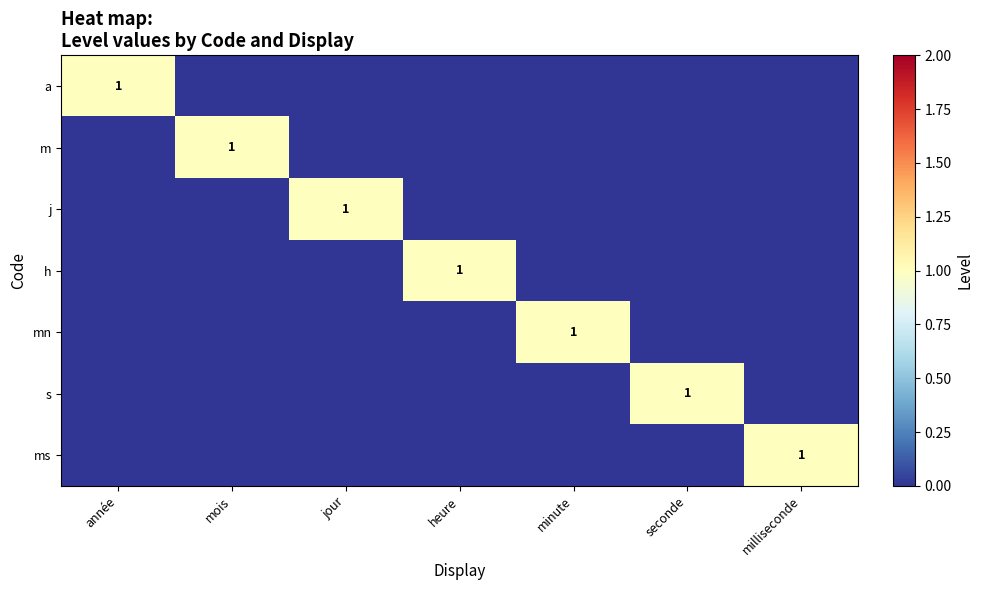

Is the value of a at seconde greater than the value of ms at milliseconde?

No